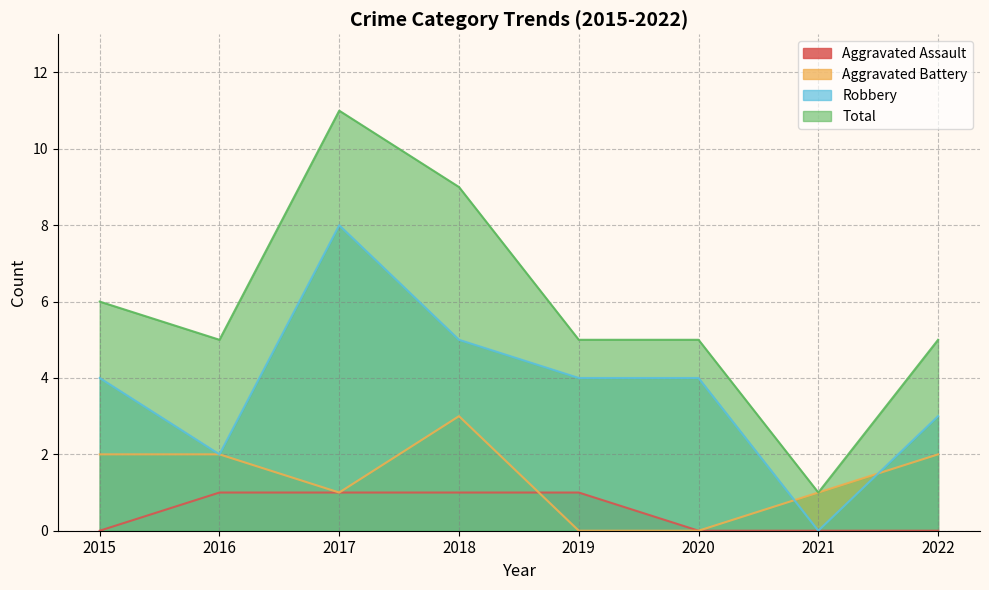

True or false: Total and Aggravated Battery intersect in this chart.

False